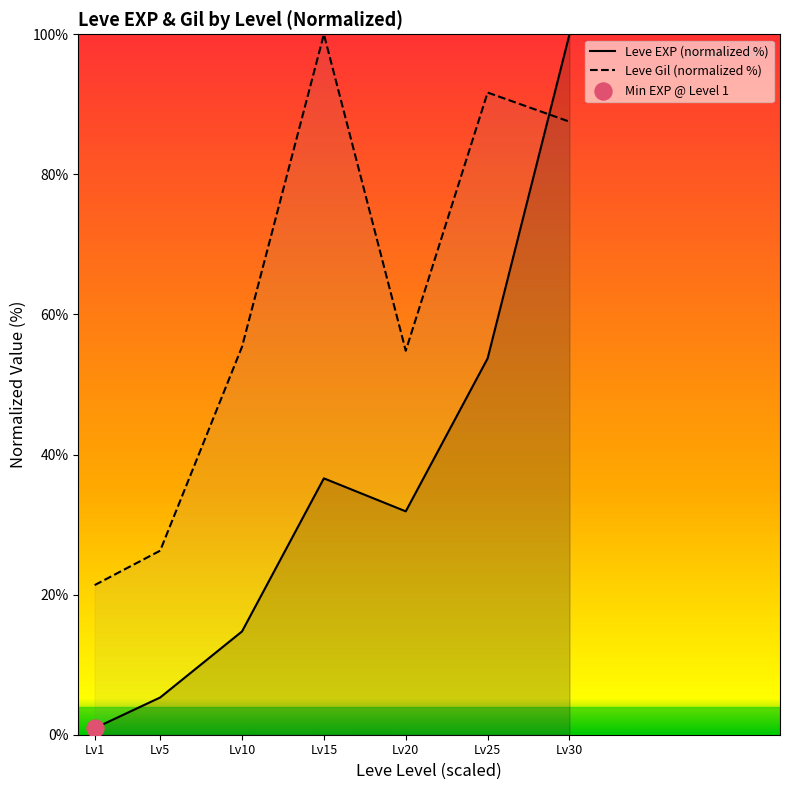

Which series has the largest Y range (max minus min)?

Leve EXP (normalized %)